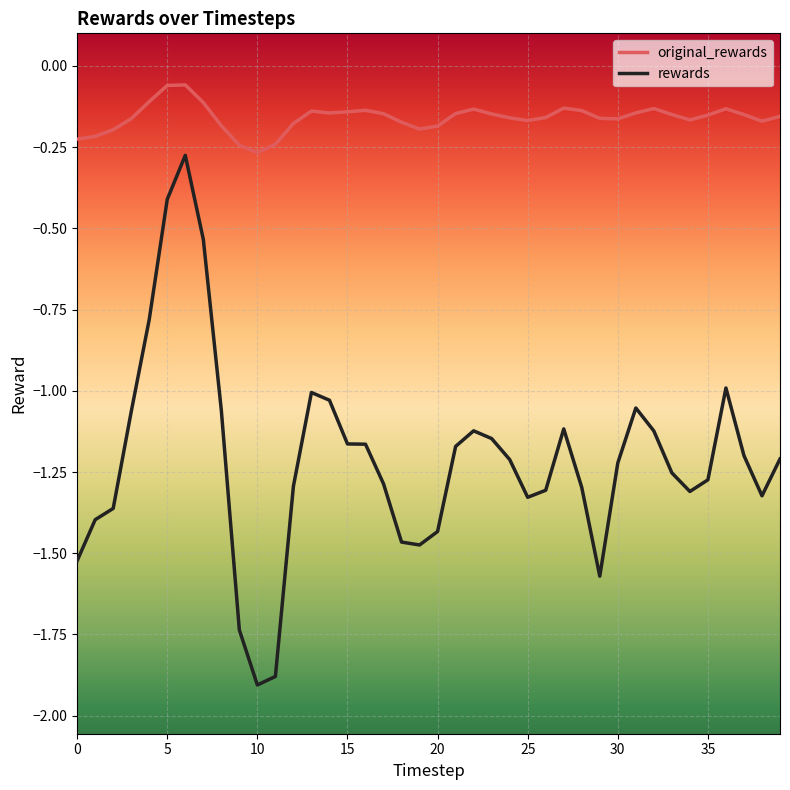

What is the sum of all original_rewards values?

-6.4